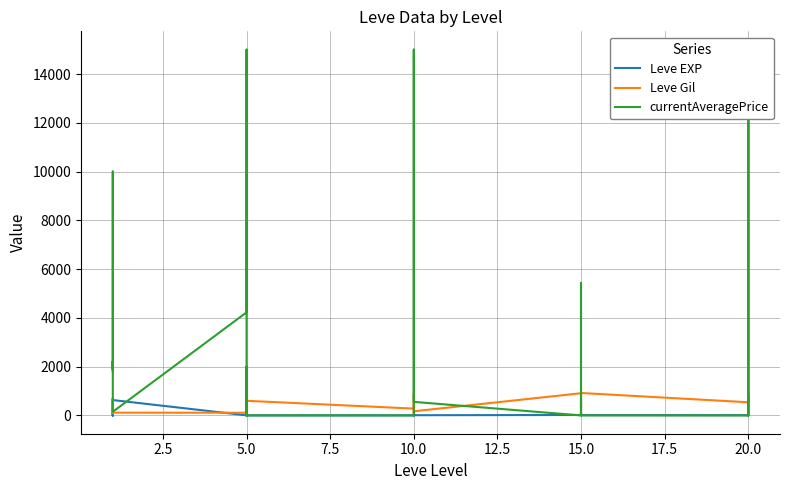

How many distinct data groups are displayed?

3